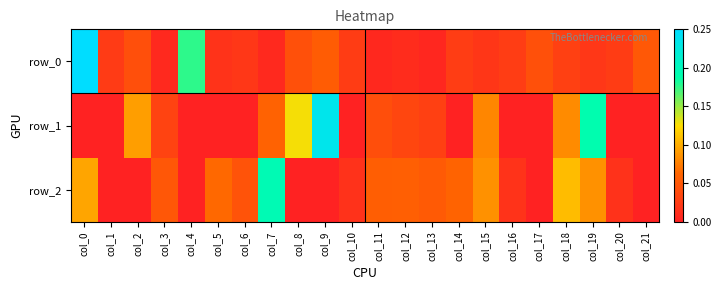

The row_1 series shows 0.2 at col_9. True or false?

True